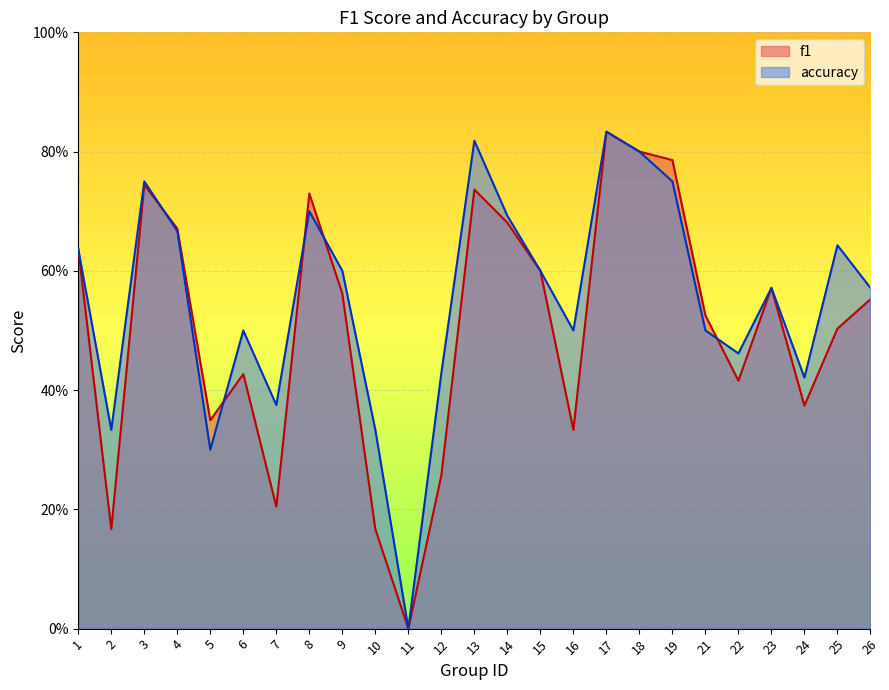

True or false: accuracy has a value of 0.8 at 3.

True